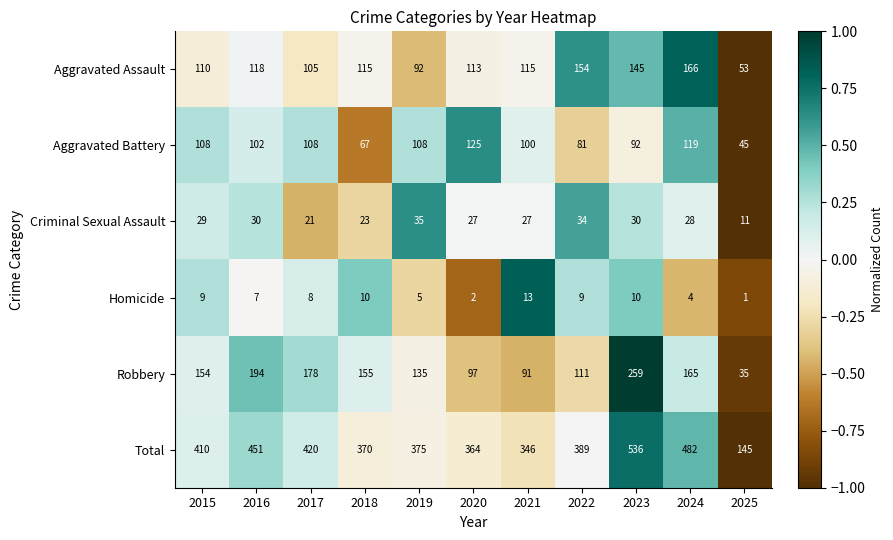

Which series has the largest total across all categories?

Total